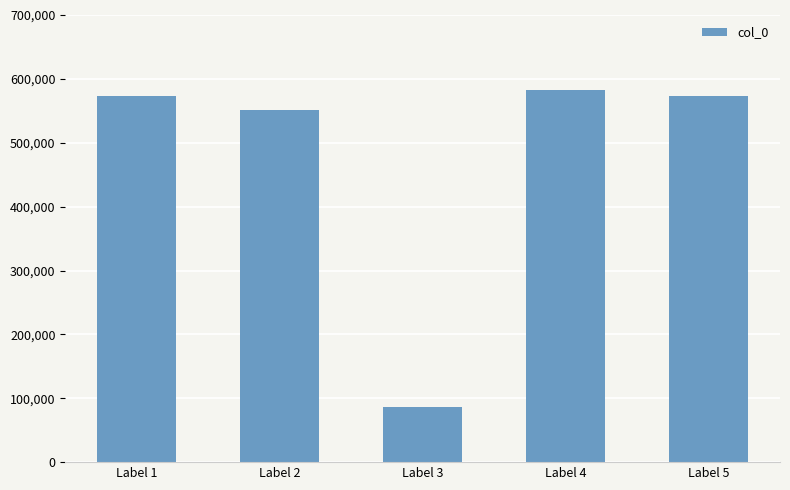

Count the number of categories in the chart.

5